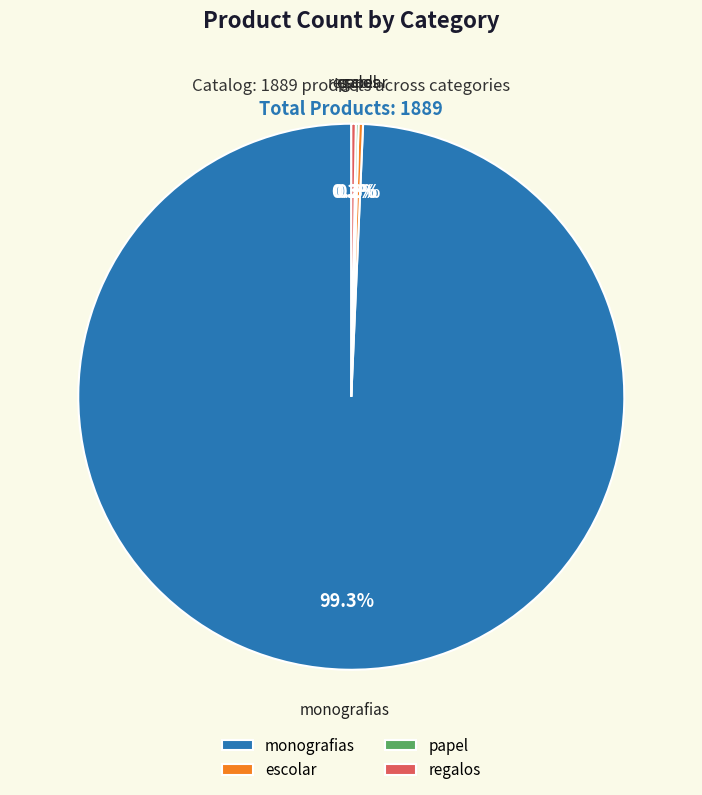

Which category has the biggest portion of the pie?

monografias